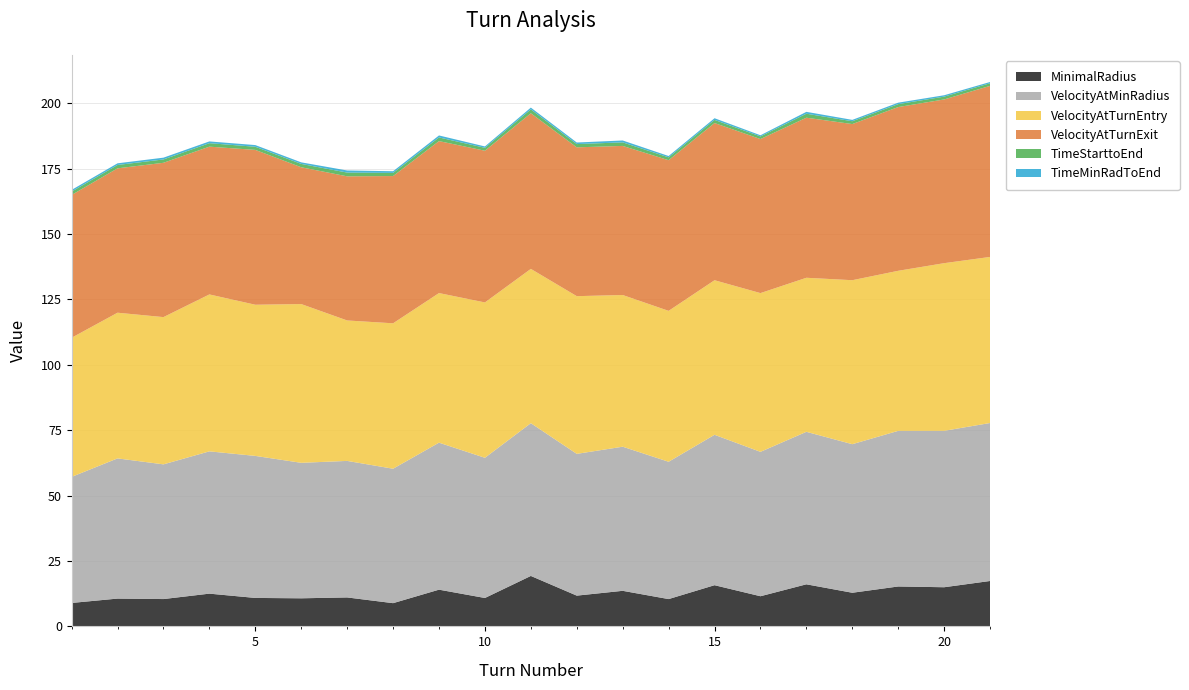

Reading left to right, transcribe all the data shown in this chart.

MinimalRadius: 9.0	10.6	10.4	12.5	10.9	10.7	11.1	8.9	14.0	10.9	19.3	11.8	13.6	10.4	15.8	11.5	16.1	12.9	15.3	15.0	17.4
VelocityAtMinRadius: 48.2	53.6	51.5	54.4	54.3	51.8	52.2	51.4	56.2	53.6	58.4	54.2	55.1	52.5	57.5	55.2	58.3	56.8	59.5	59.8	60.4
VelocityAtTurnEntry: 53.2	55.7	56.3	60.0	57.8	60.7	53.7	55.6	57.2	59.4	59.0	60.3	58.0	57.7	59.1	60.7	58.9	62.7	61.2	64.1	63.5
VelocityAtTurnExit: 54.6	55.2	59.0	56.5	59.2	52.3	55.1	56.3	58.1	58.0	59.5	56.9	57.0	57.6	60.1	58.9	61.2	59.7	62.6	62.6	65.4
TimeStarttoEnd: 1.3	1.3	1.3	1.3	1.2	1.3	1.4	1.2	1.4	1.1	1.5	1.2	1.4	1.1	1.2	1.0	1.5	1.1	1.1	1.1	1.0
TimeMinRadToEnd: 0.6	0.6	0.7	0.7	0.6	0.6	0.8	0.6	0.8	0.5	0.7	0.6	0.7	0.5	0.6	0.4	0.7	0.5	0.6	0.5	0.5